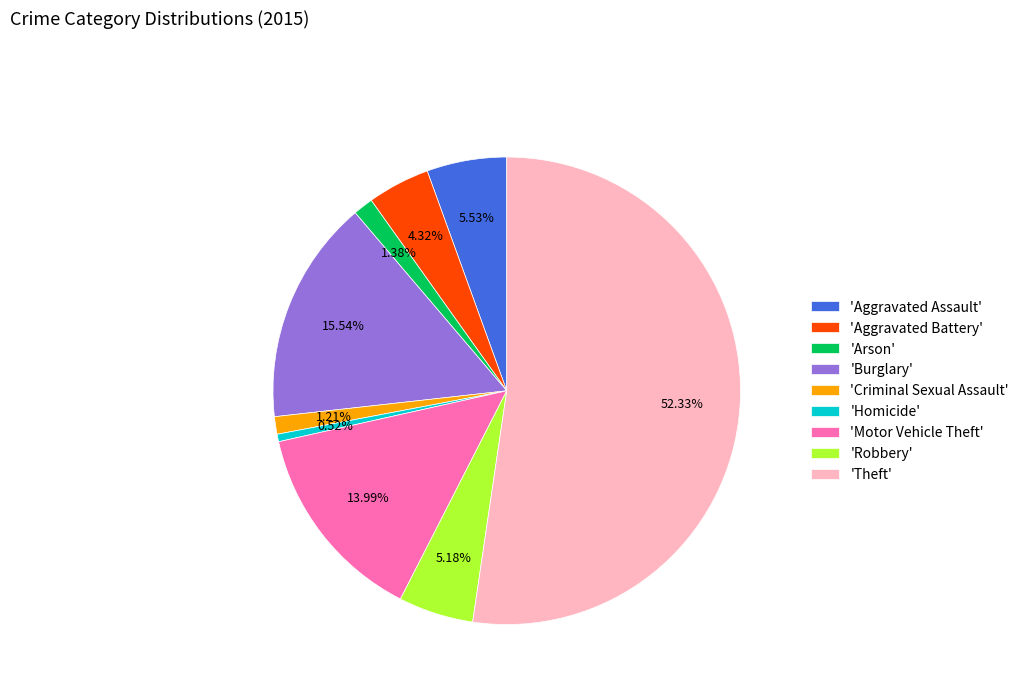

Does 'Criminal Sexual Assault' account for over 50% of the chart?

No